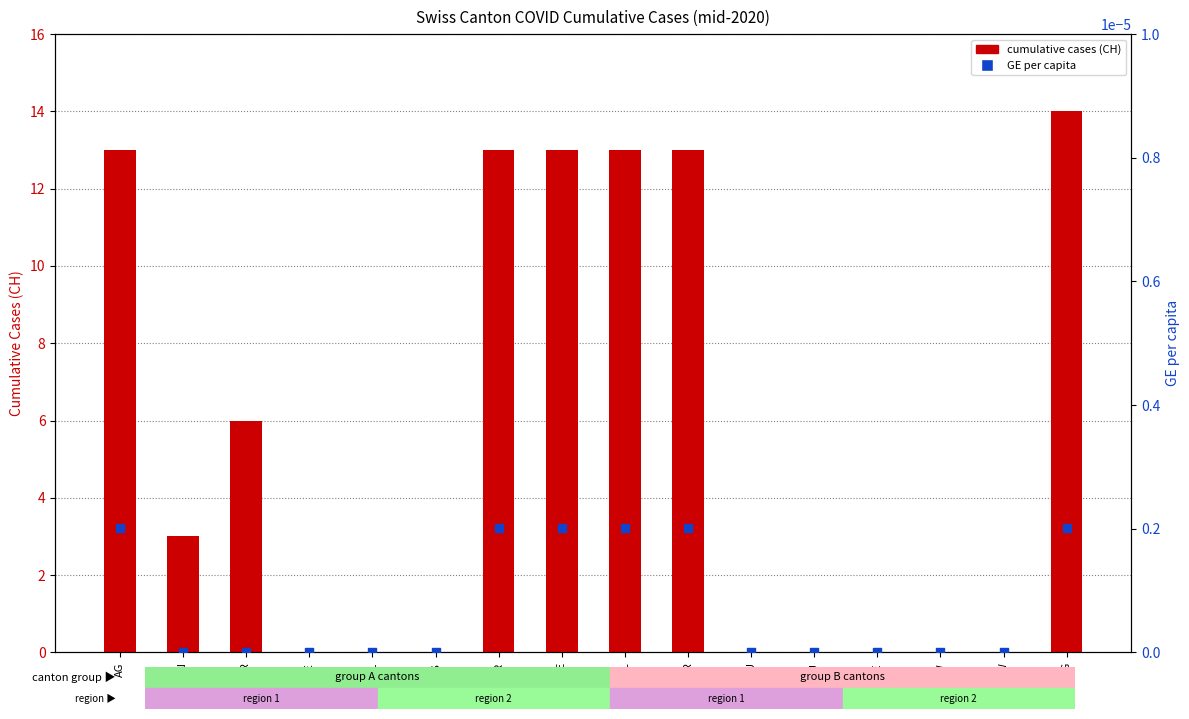

Which series has the largest total across all categories?

cumulative cases (CH)